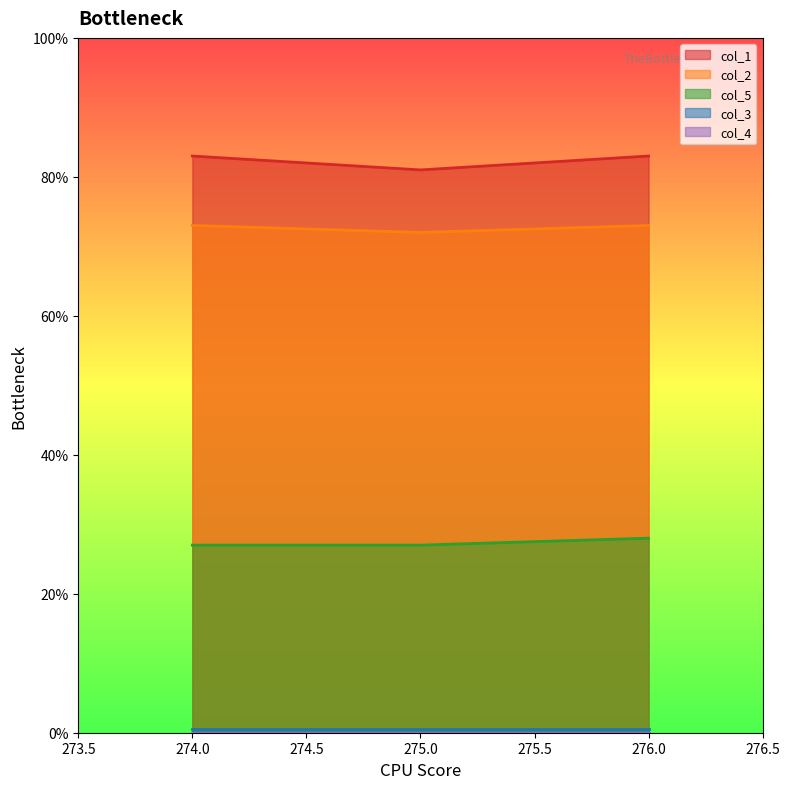

What is the value of the col_1 point at the 1st from the left?

83